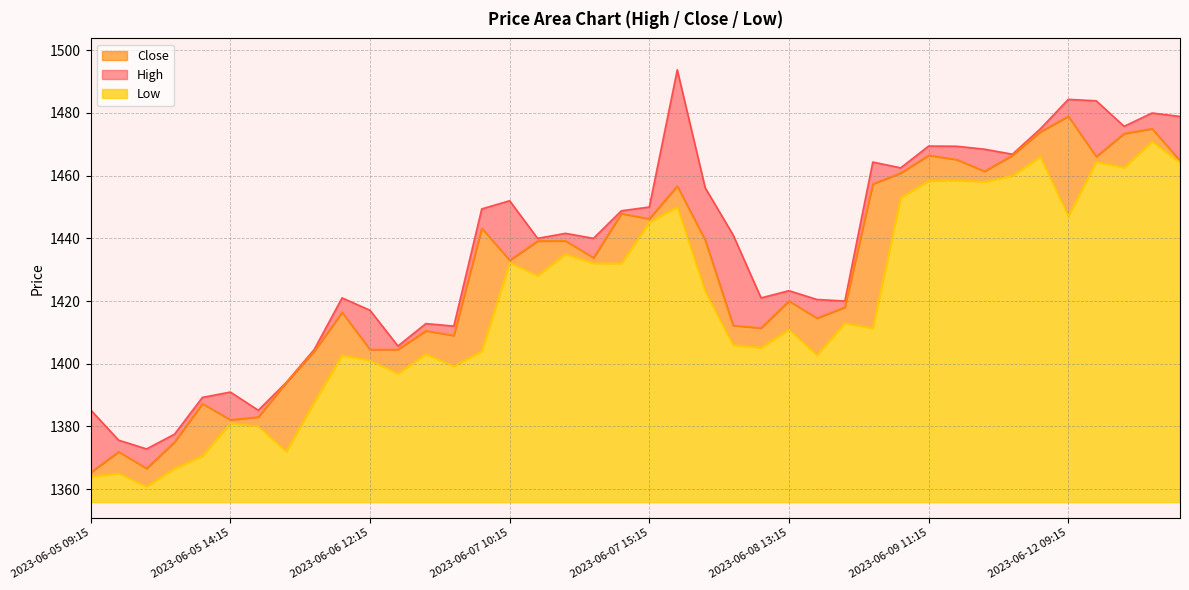

At how many categories does at least one series exceed 1451?

15